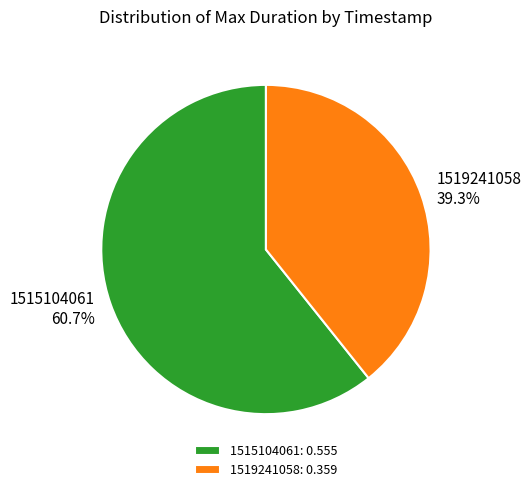

What is the total percentage of 1519241058 and 1515104061?

100.0%